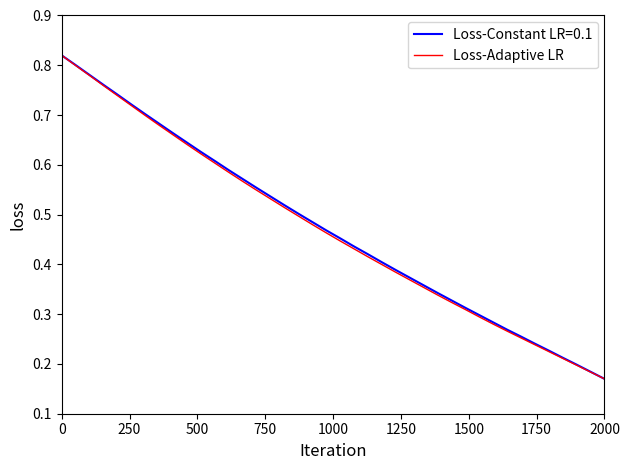

What is the minimum value shown in the chart?

0.2